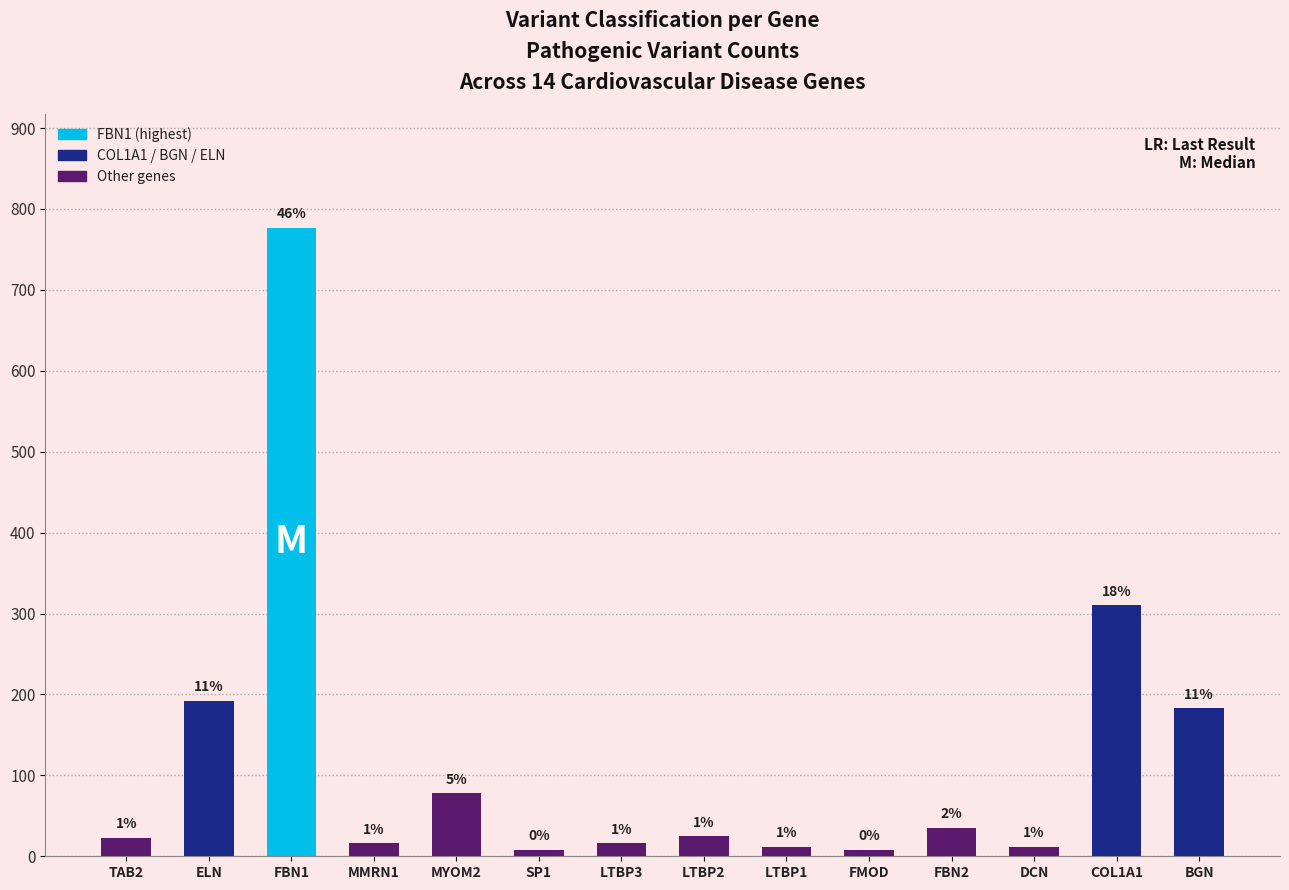

Does the chart contain any negative values?

No